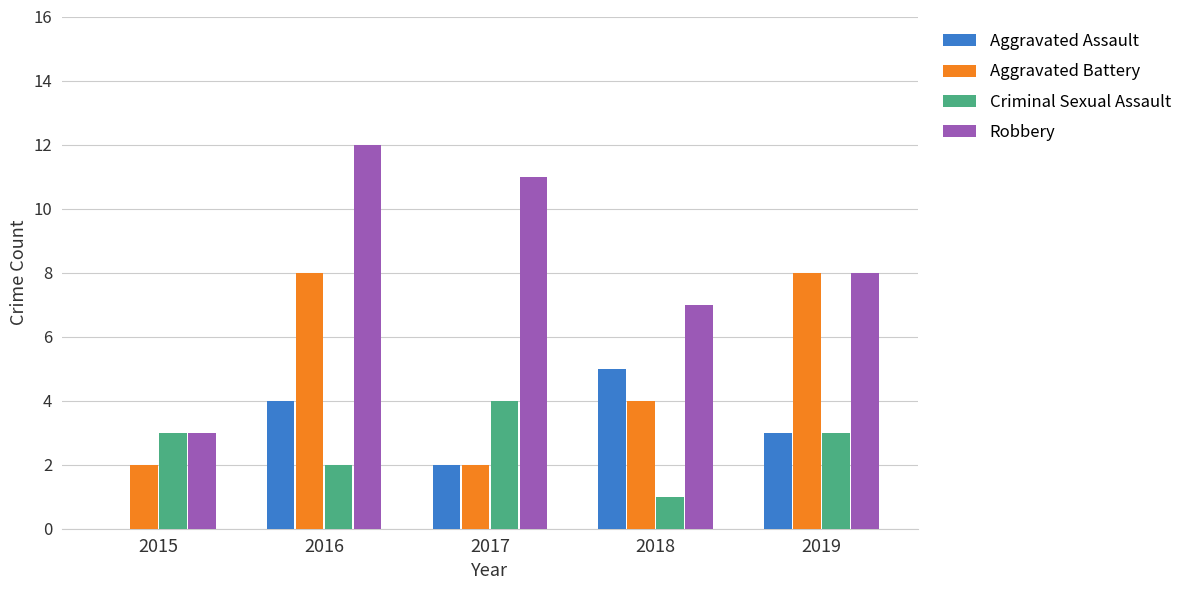

What is the spread (max minus min) of values at 2018?

6